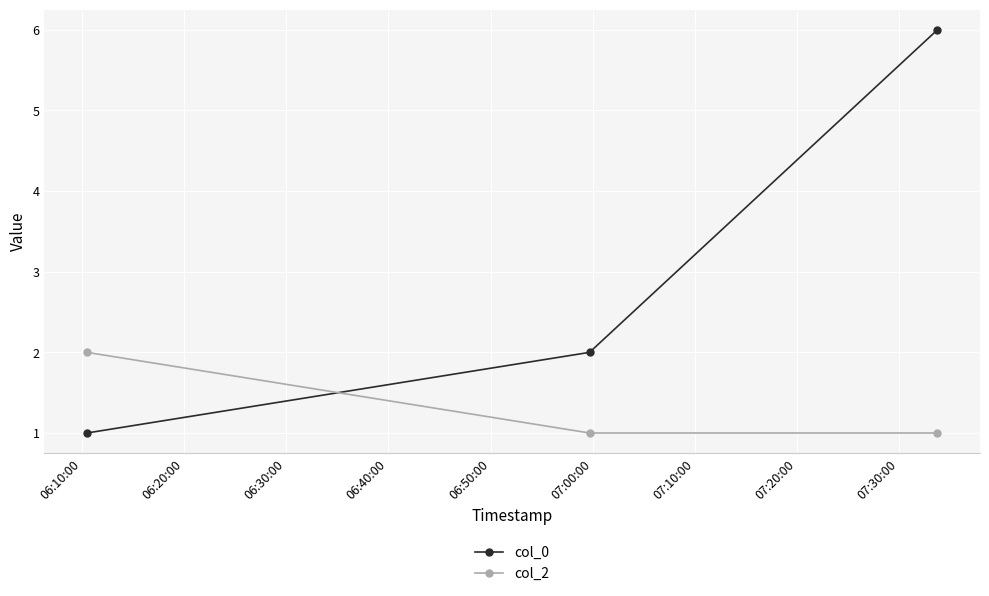

Which series has the largest range (max minus min)?

col_0